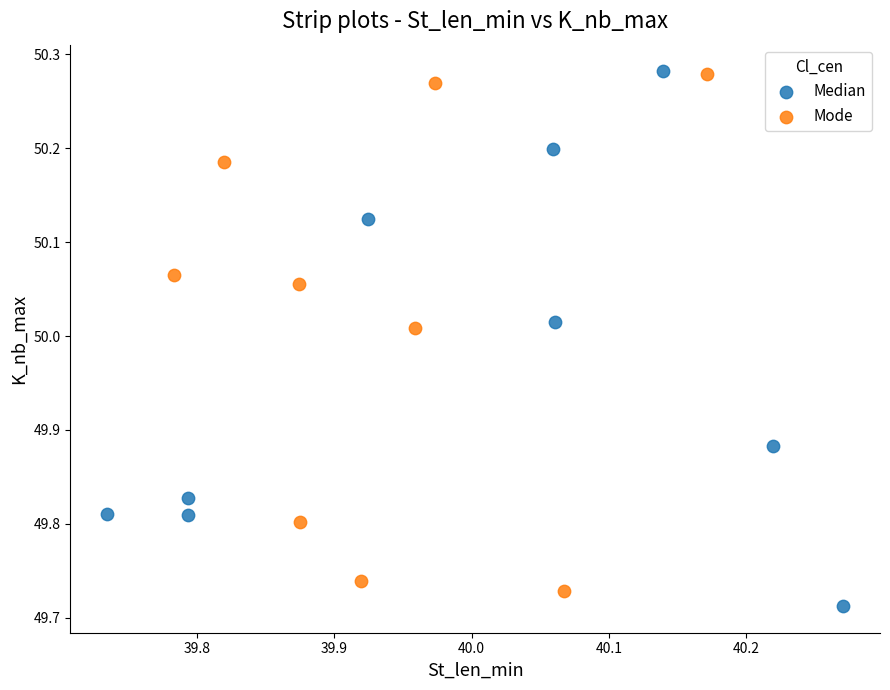

What are all the series names shown in the legend?

Median, Mode